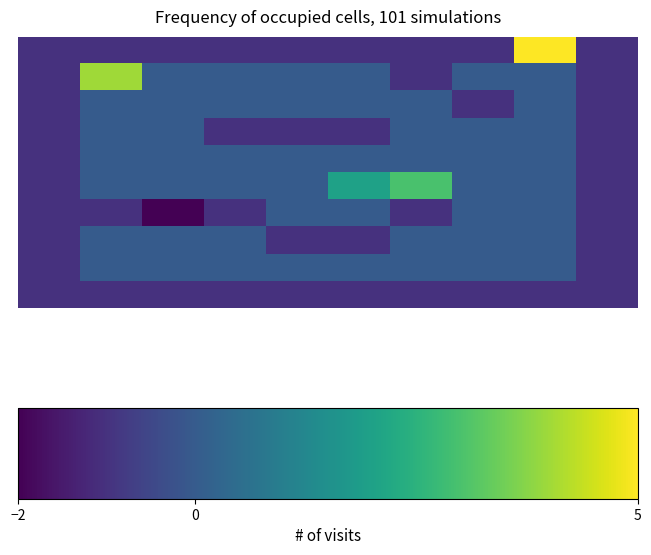

At which category is the sum across all series the highest?

8